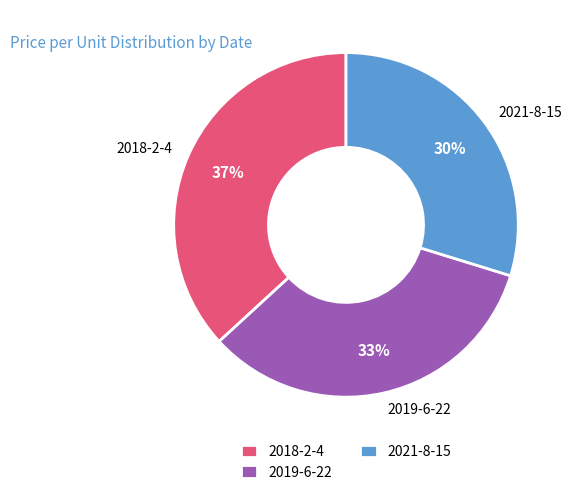

Which category has the smallest portion of the pie?

2021-8-15